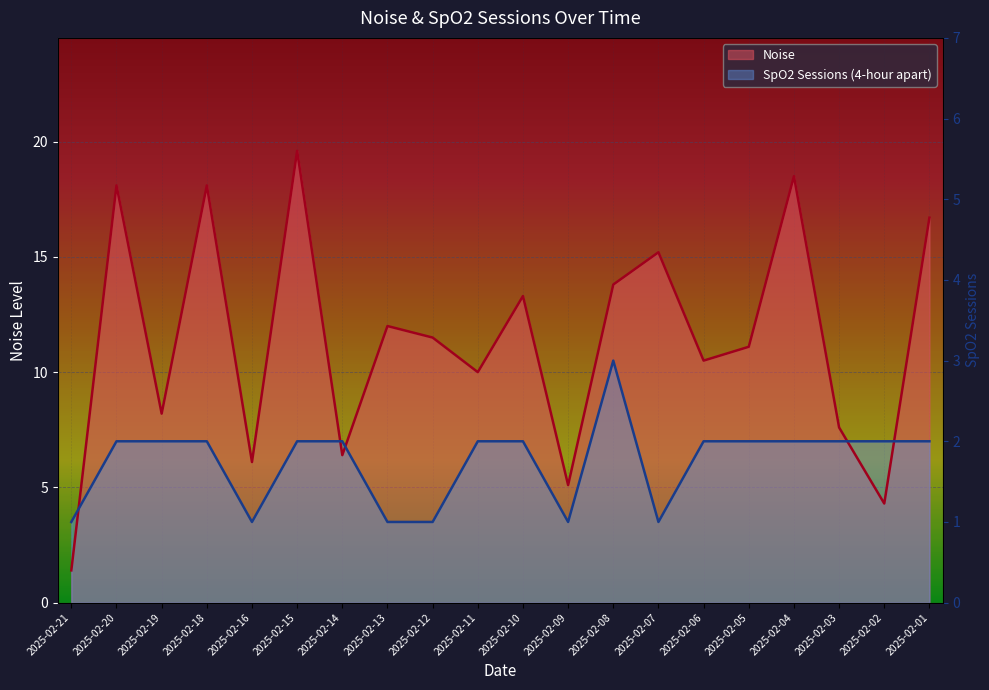

Where is the first local minimum for SpO2 Sessions (4-hour apart)?

2025-02-16